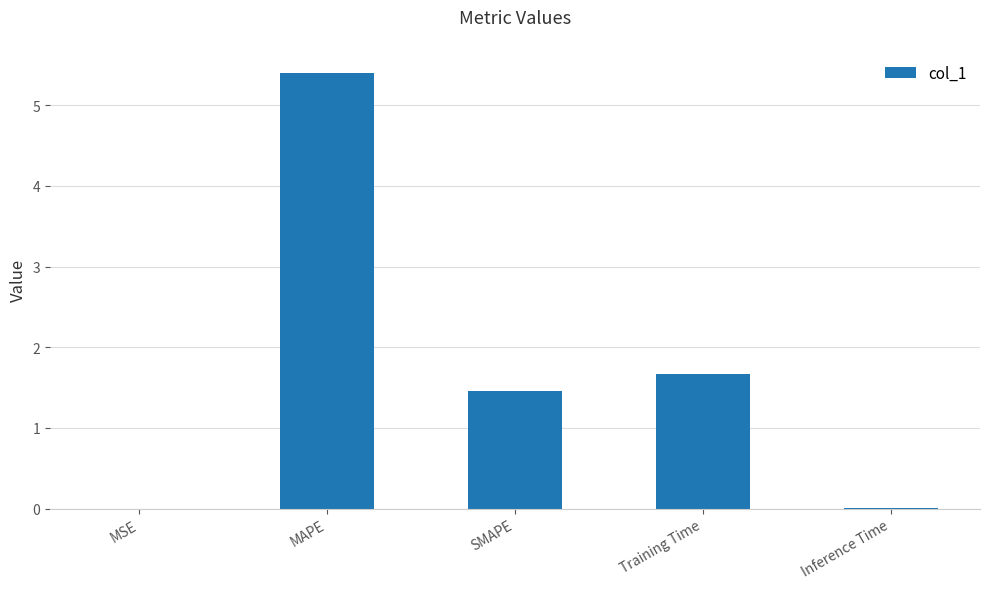

At which label is the value closest to 2?

Training Time